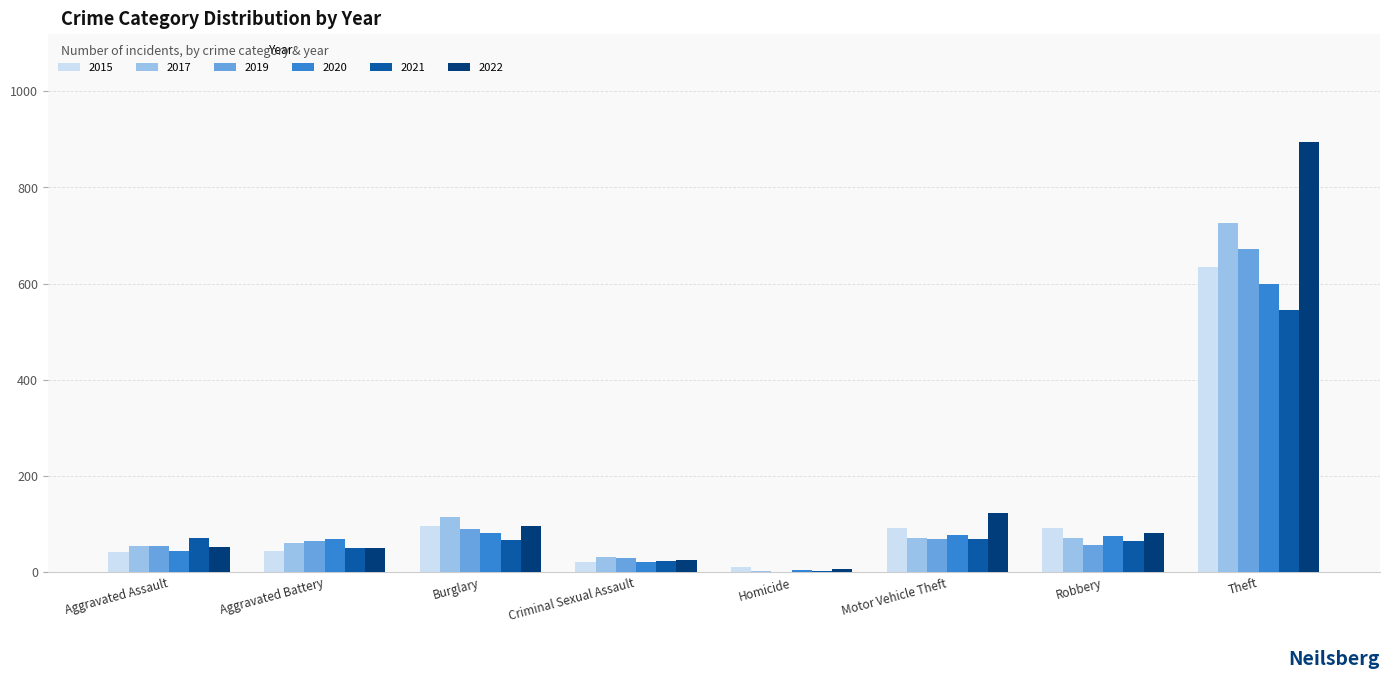

What value does the 2015 series have at Burglary?

97